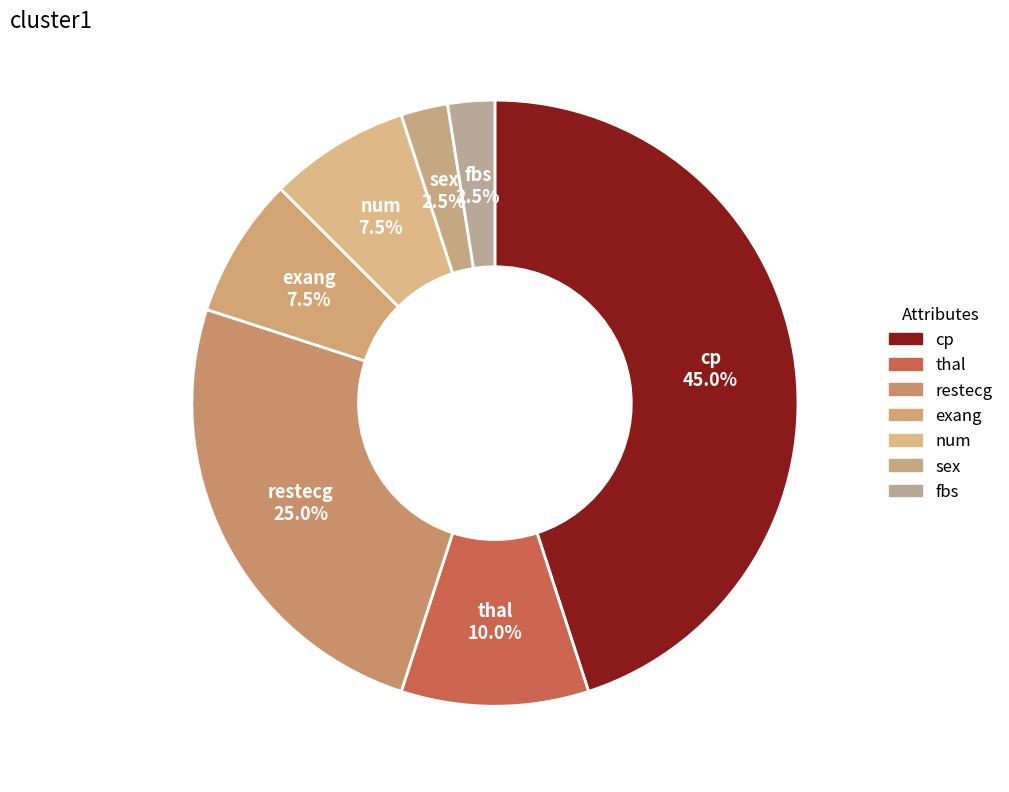

What is the total percentage of sex and cp?

47.5%